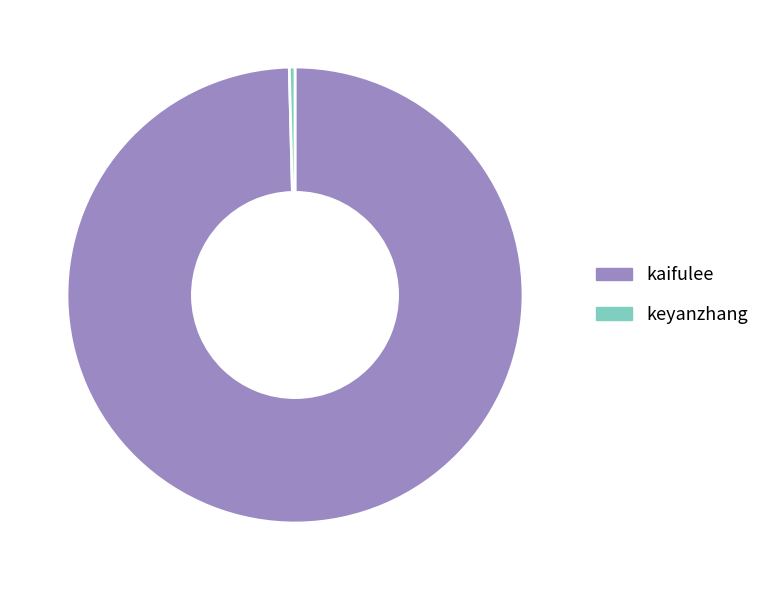

What is the ratio of the value at kaifulee to the value at keyanzhang?

249.2